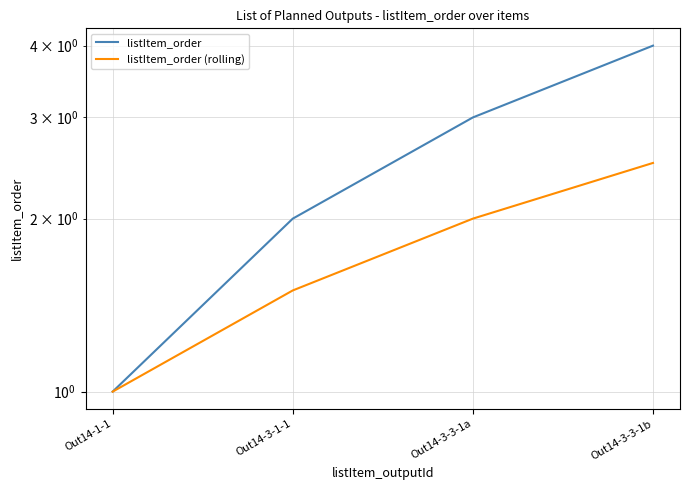

True or false: listItem_order (rolling) has a value of 1.5 at Out14-3-1-1.

True